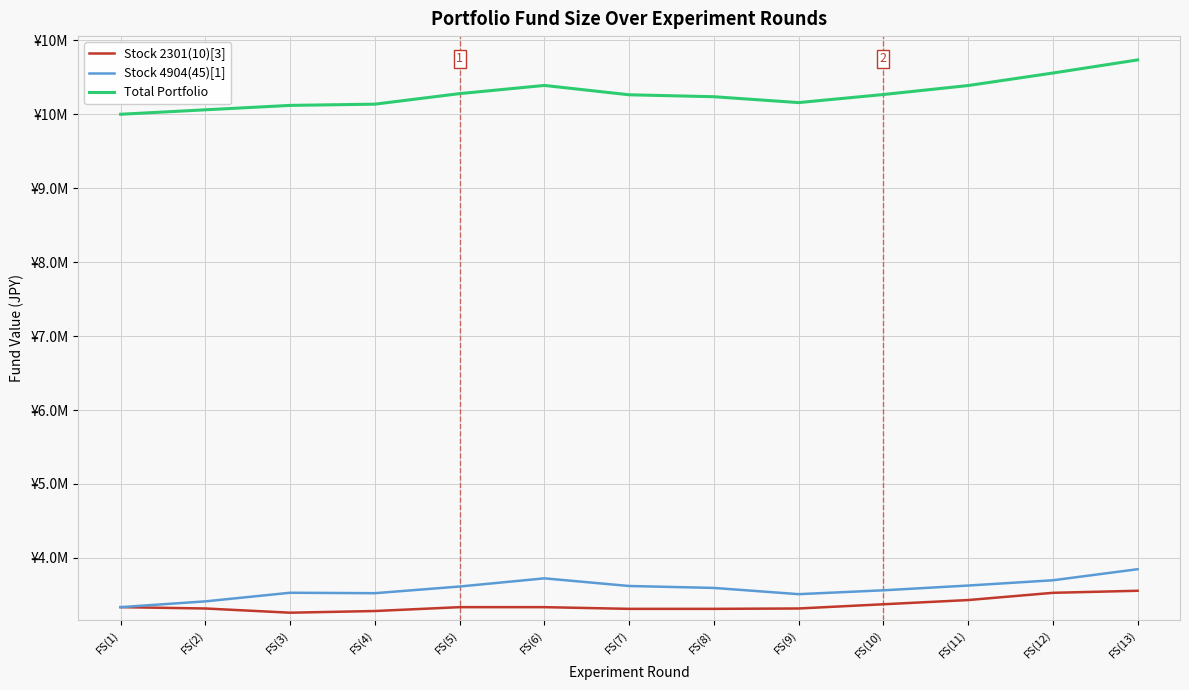

Reading left to right, transcribe all the data shown in this chart.

Stock 2301(10)[3]: 3333333	3315403	3258353	3281173	3333333	3333333	3310513	3310513	3315403	3372453	3429503	3527303	3555013
Stock 4904(45)[1]: 3333333	3411633	3528213	3522123	3612603	3723093	3619563	3593463	3509073	3561273	3625653	3696993	3846633
Total Portfolio: 10000000	10060370	10119900	10136630	10279270	10389760	10263410	10237310	10157810	10267060	10388490	10557630	10734980